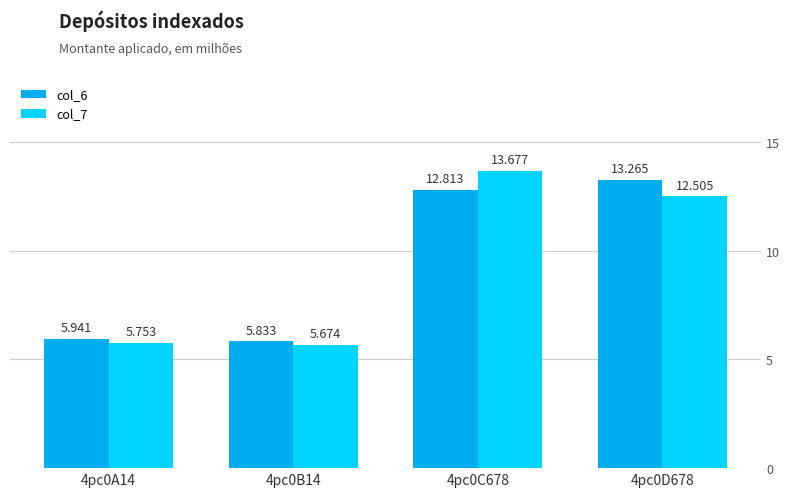

Which series has the largest total across all categories?

col_6